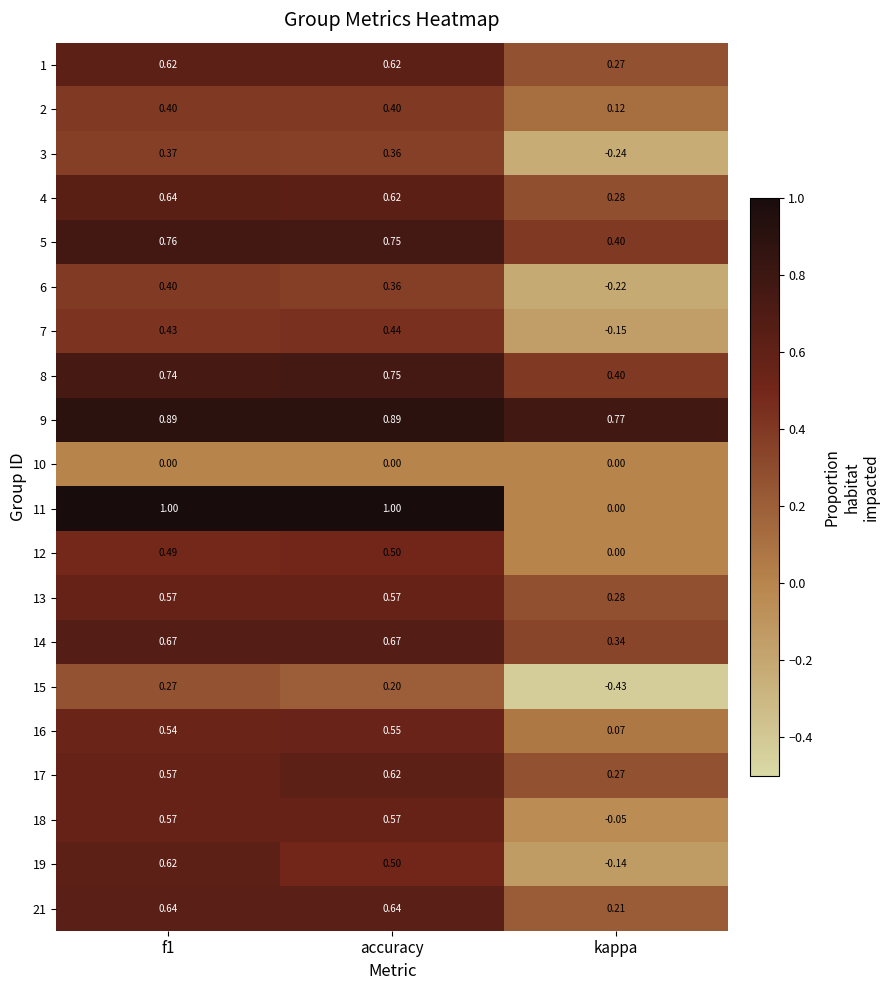

At which category does the chart reach its peak across all series?

f1